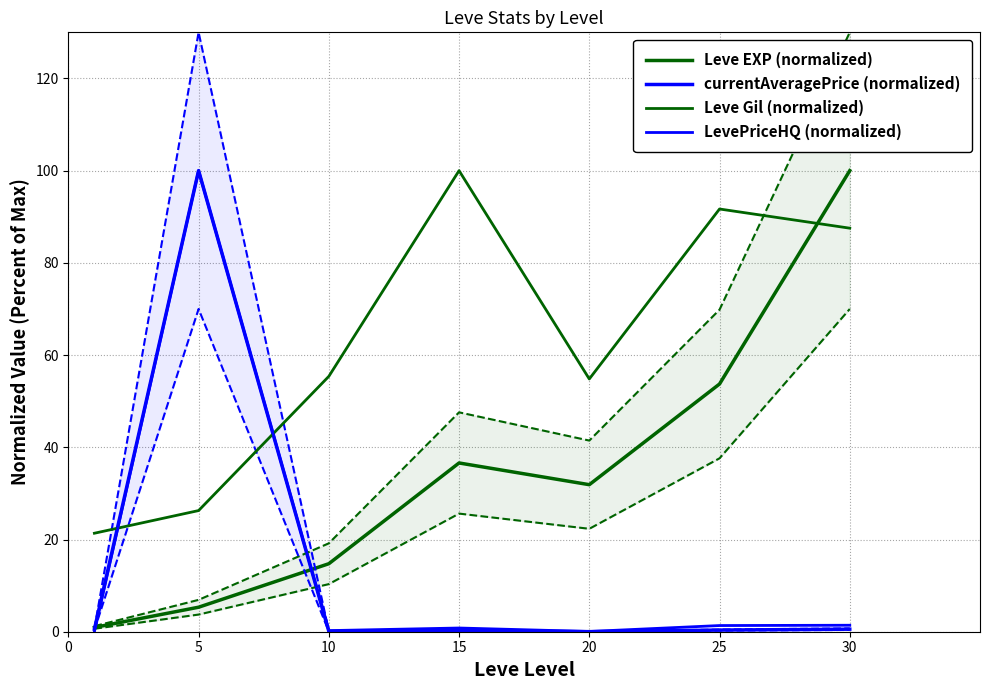

What is the total value across all series at 15?

137.7